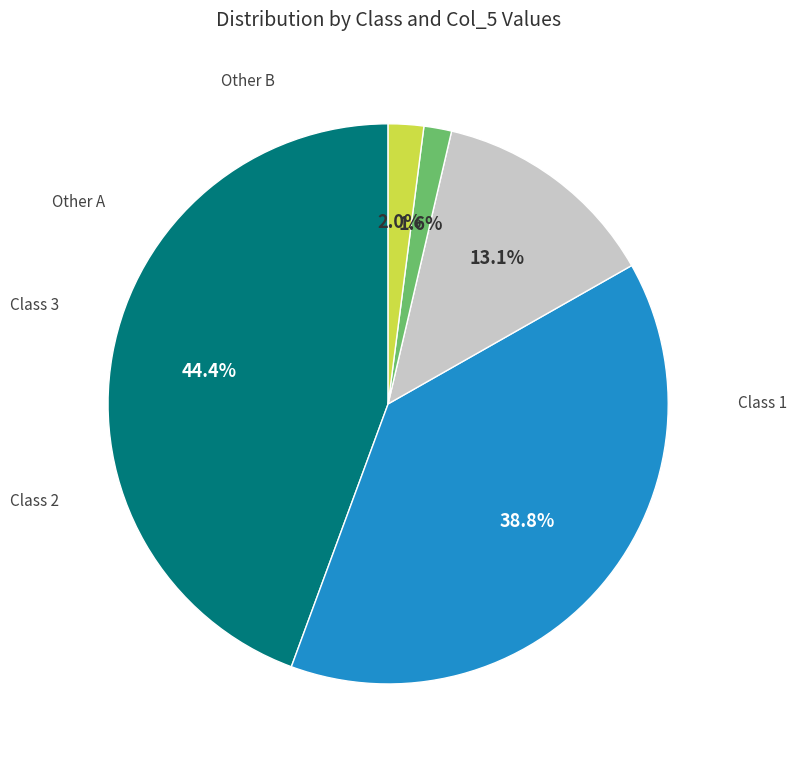

Is there a majority slice in this chart?

No